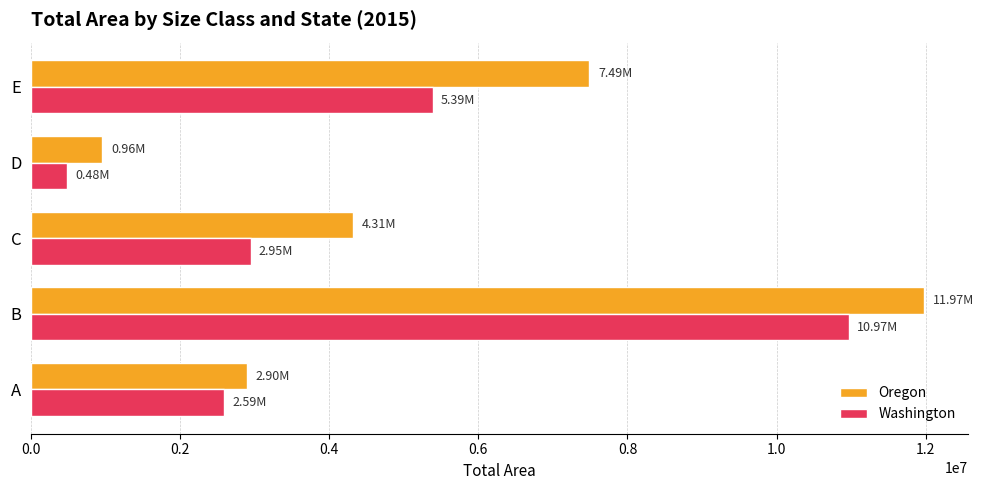

Which category has the highest value in the Washington series?

B